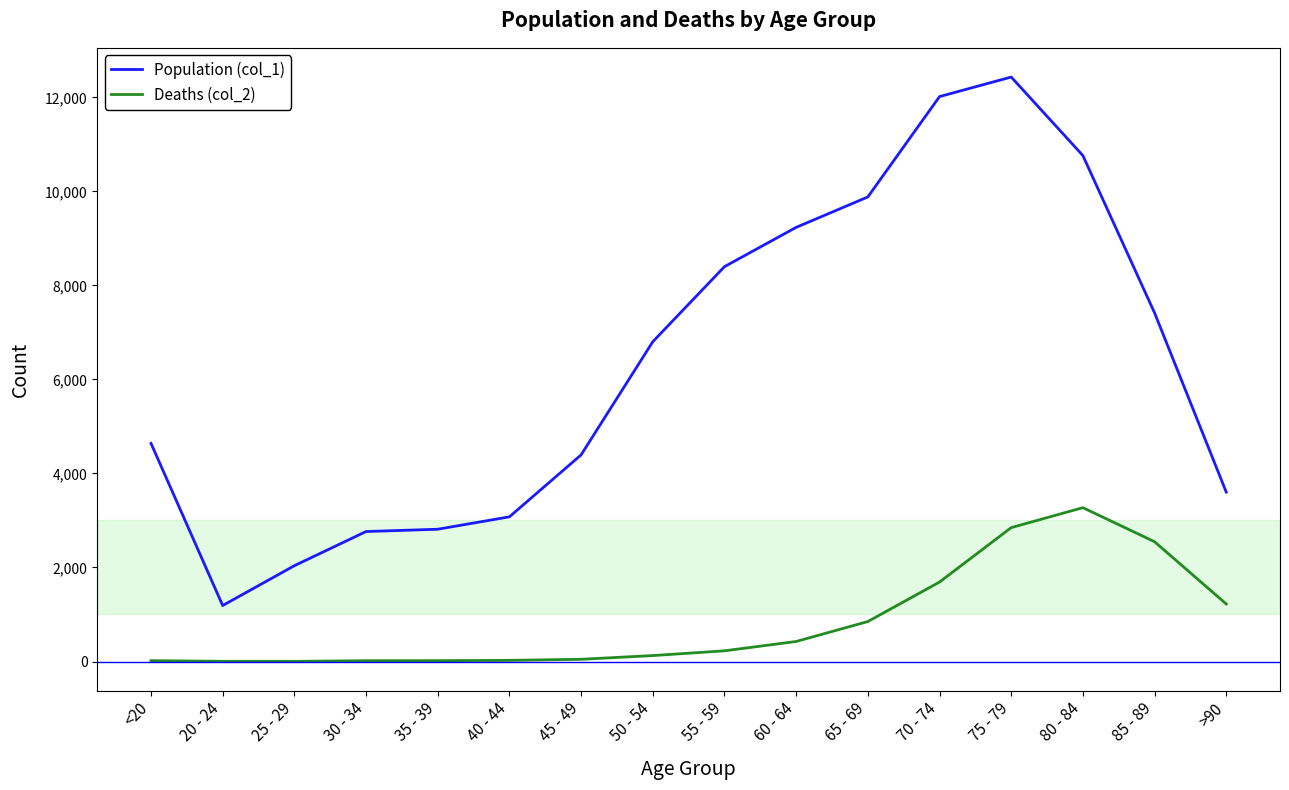

The value of Population (col_1) at 35 - 39 is 4214. True or false?

False